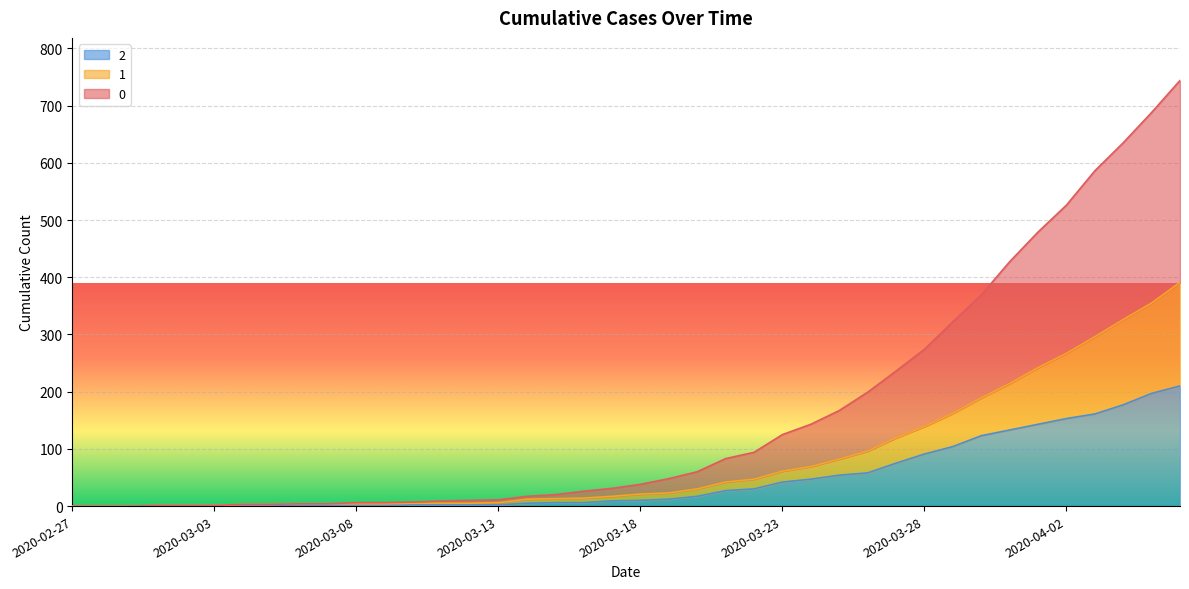

True or false: 0 has more than 1 points higher than both neighbors.

False